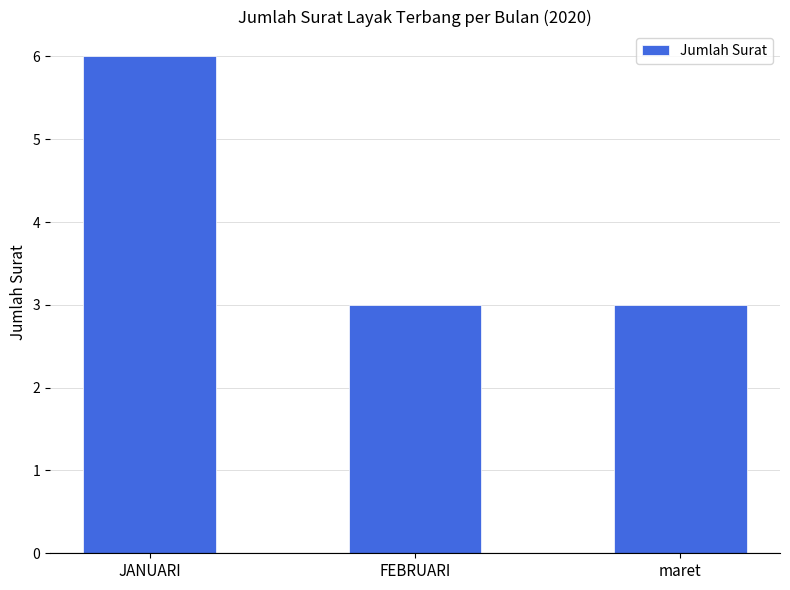

What is the value of the 2nd bar from the left?

3